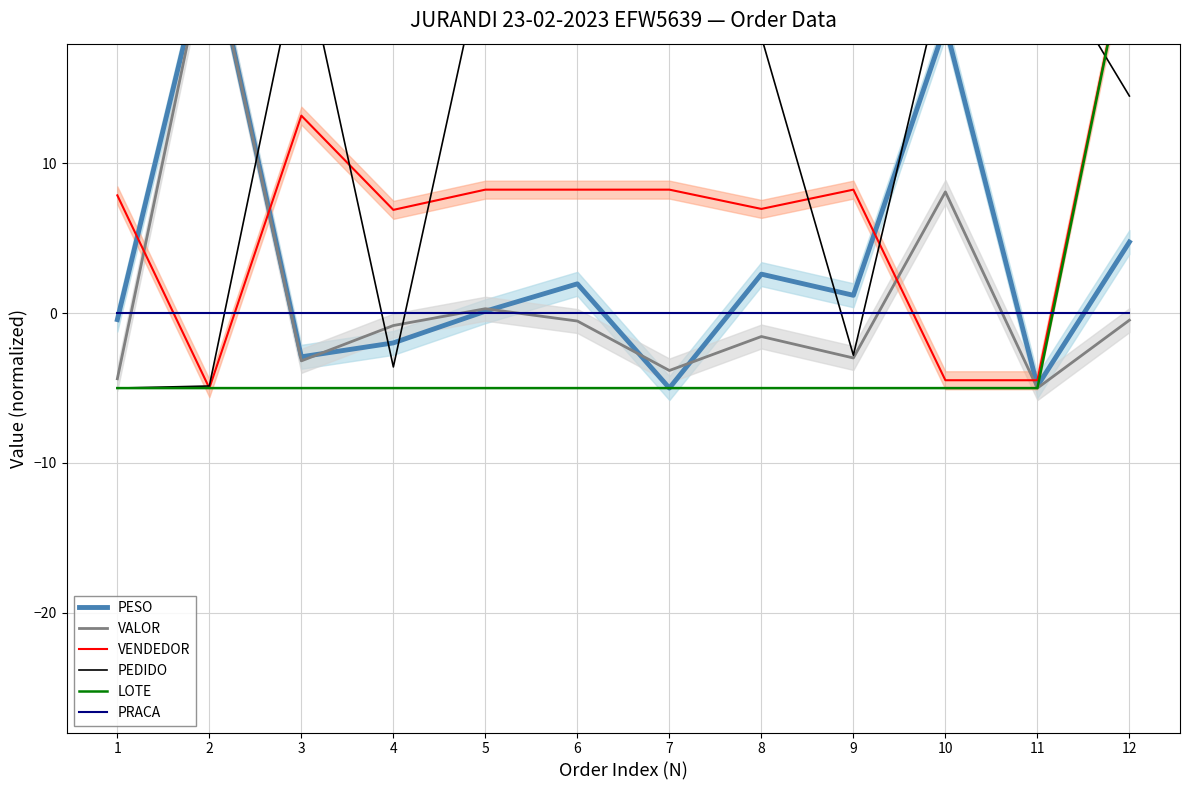

Which series changed the most between 7 and 8?

PESO